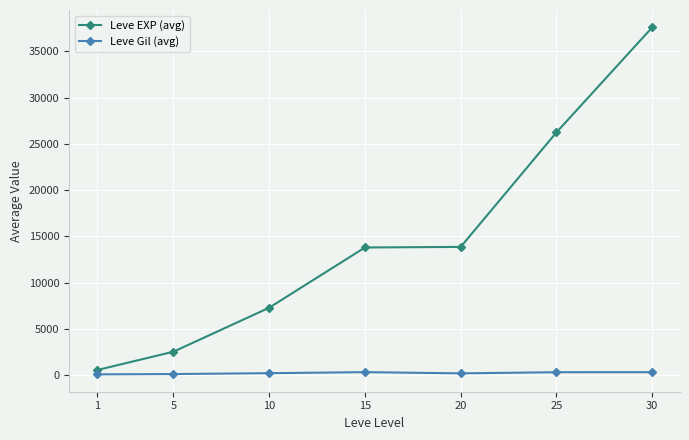

What is the value of the Leve EXP (avg) point at the 6th from the left?

26245